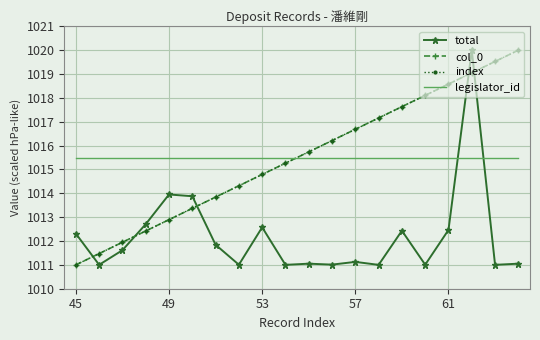

Where is index nearest to the value 1015?

53